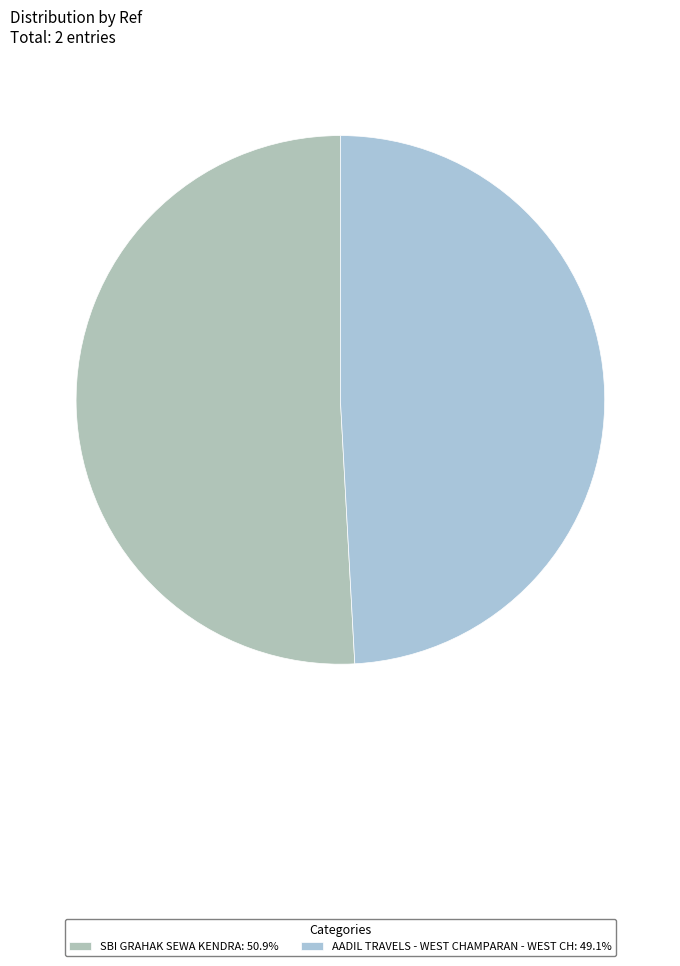

Which category has the biggest portion of the pie?

SBI GRAHAK SEWA KENDRA